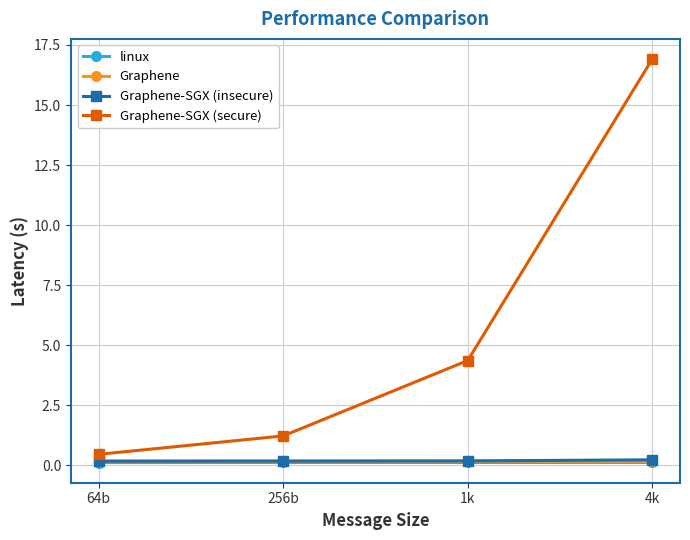

What is the maximum value for Graphene-SGX (secure)?

16.9